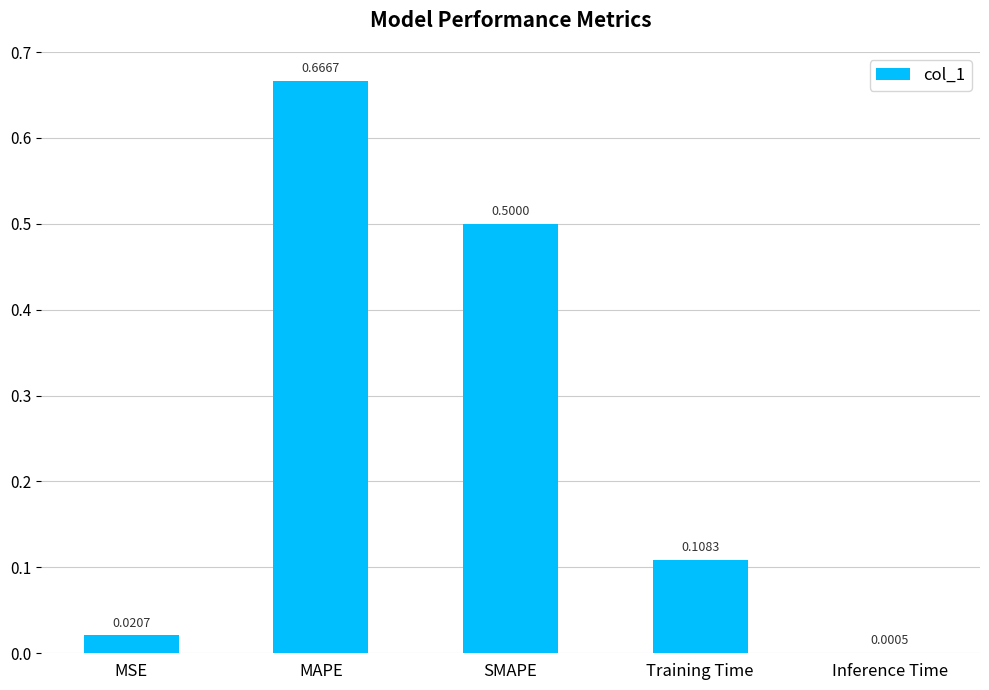

Between Training Time and SMAPE, which is larger?

SMAPE